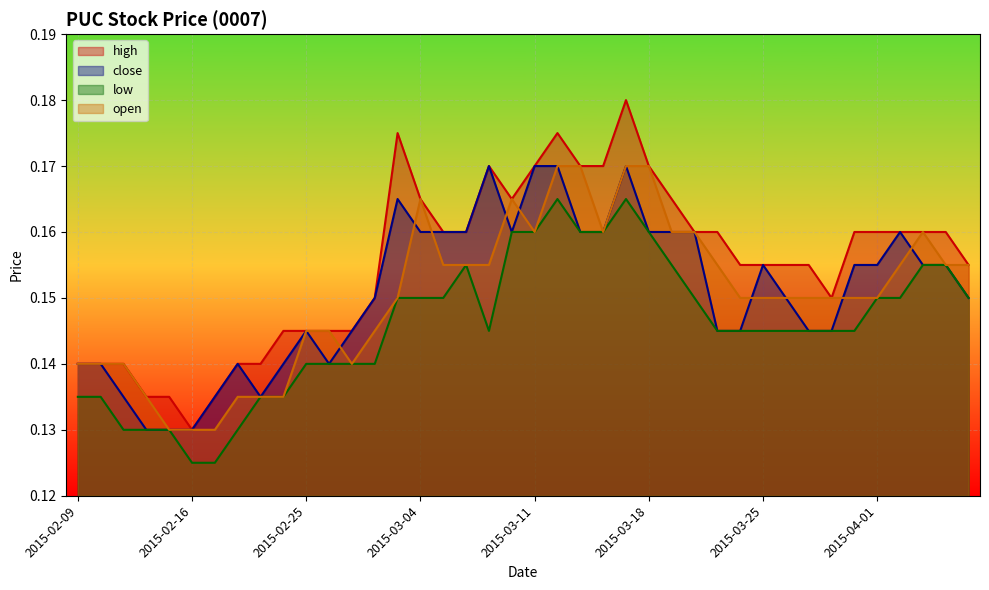

At which category is the sum across all series the highest?

2015-03-17